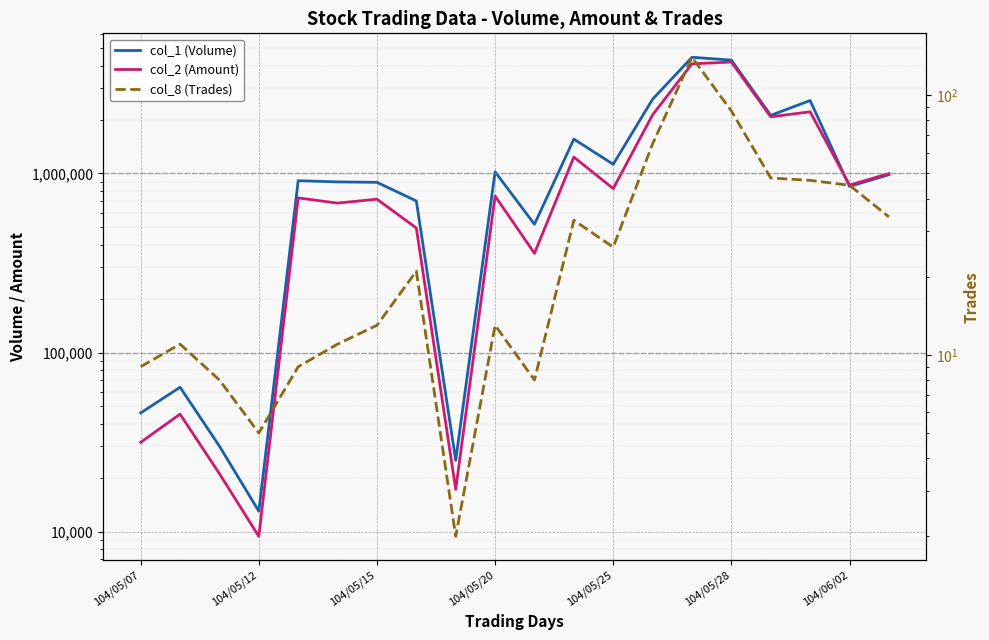

What position from the left is 13?

14